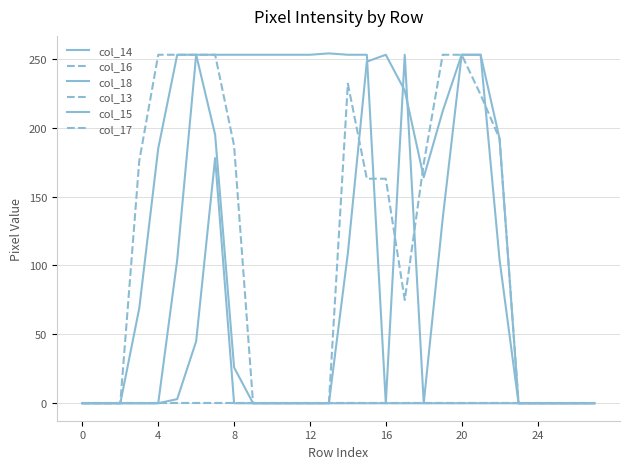

Where does the col_18 series first go above 69?

4